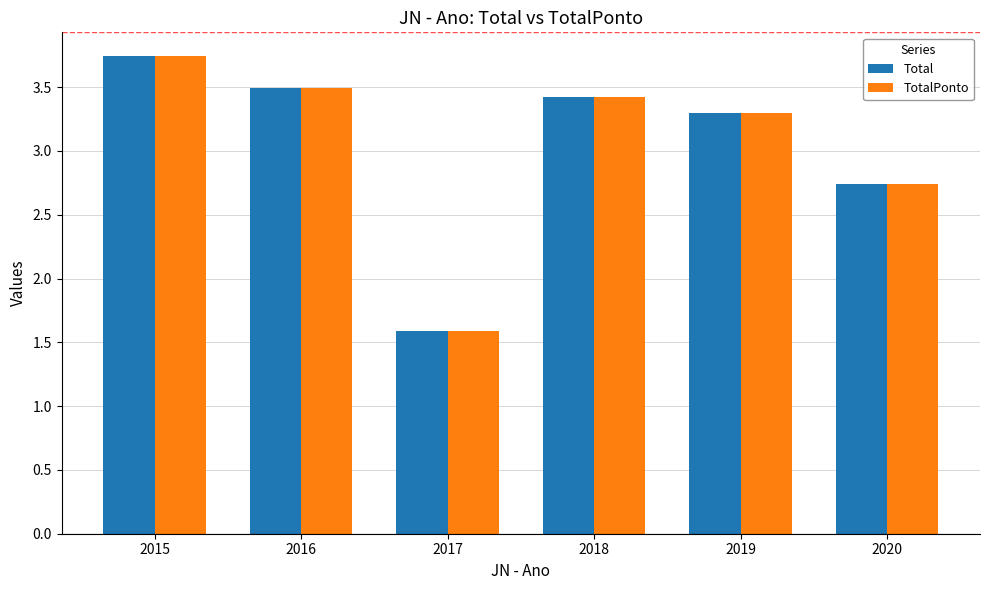

What is the lowest value of the Total series?

1.6